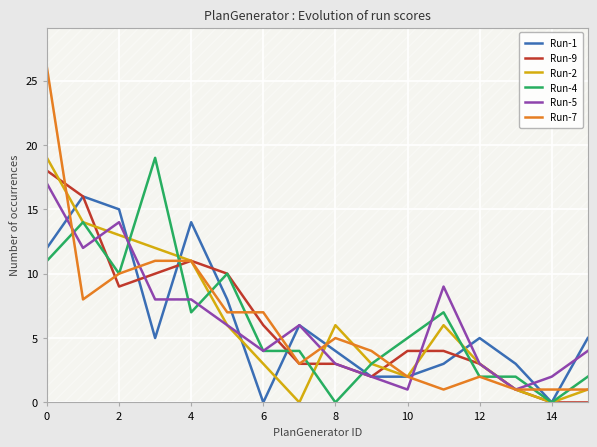

What is the maximum value shown in the chart?

26